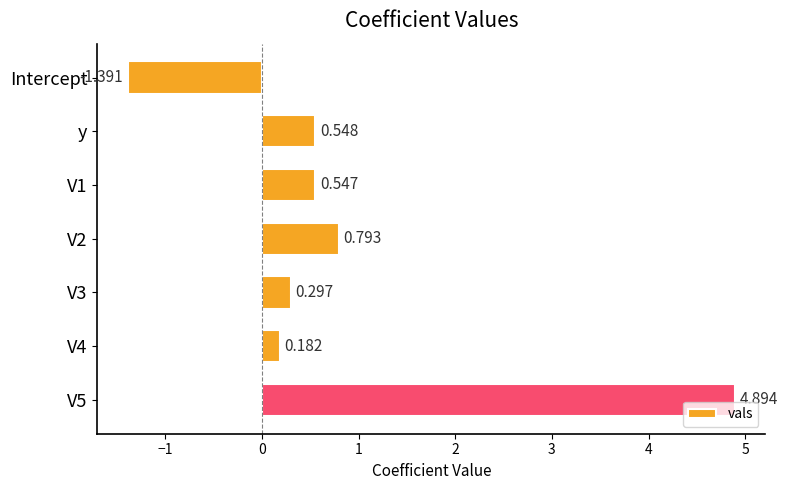

Between y and V1, which is larger?

y